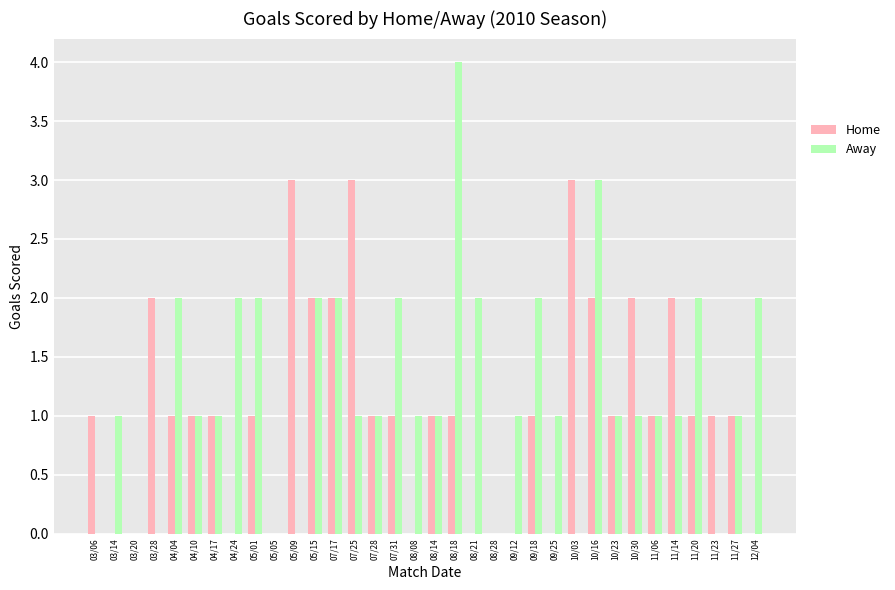

Is the value of Away at 05/09 greater than the value of Home at 07/25?

No